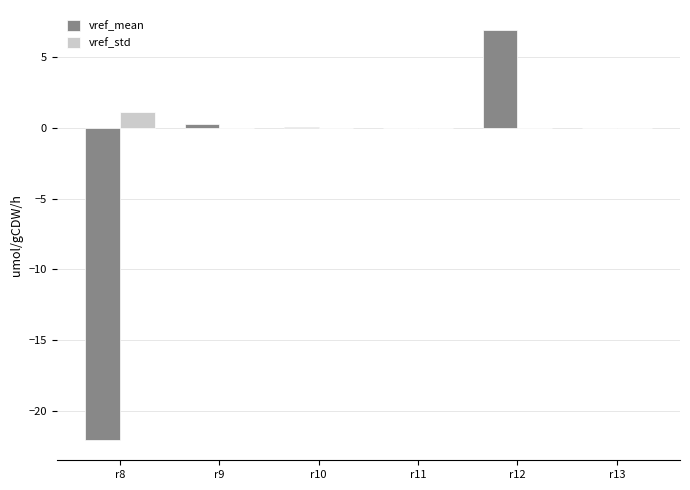

What is the sum of all vref_std values?

1.1